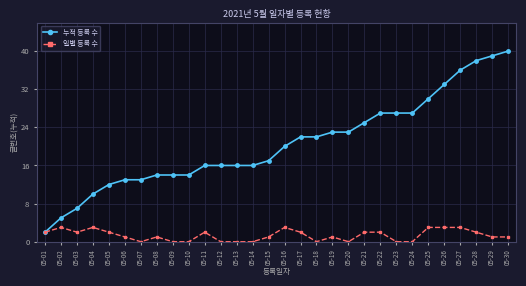

List the series in order of their peak value, highest first.

누적 등록 수, 일별 등록 수